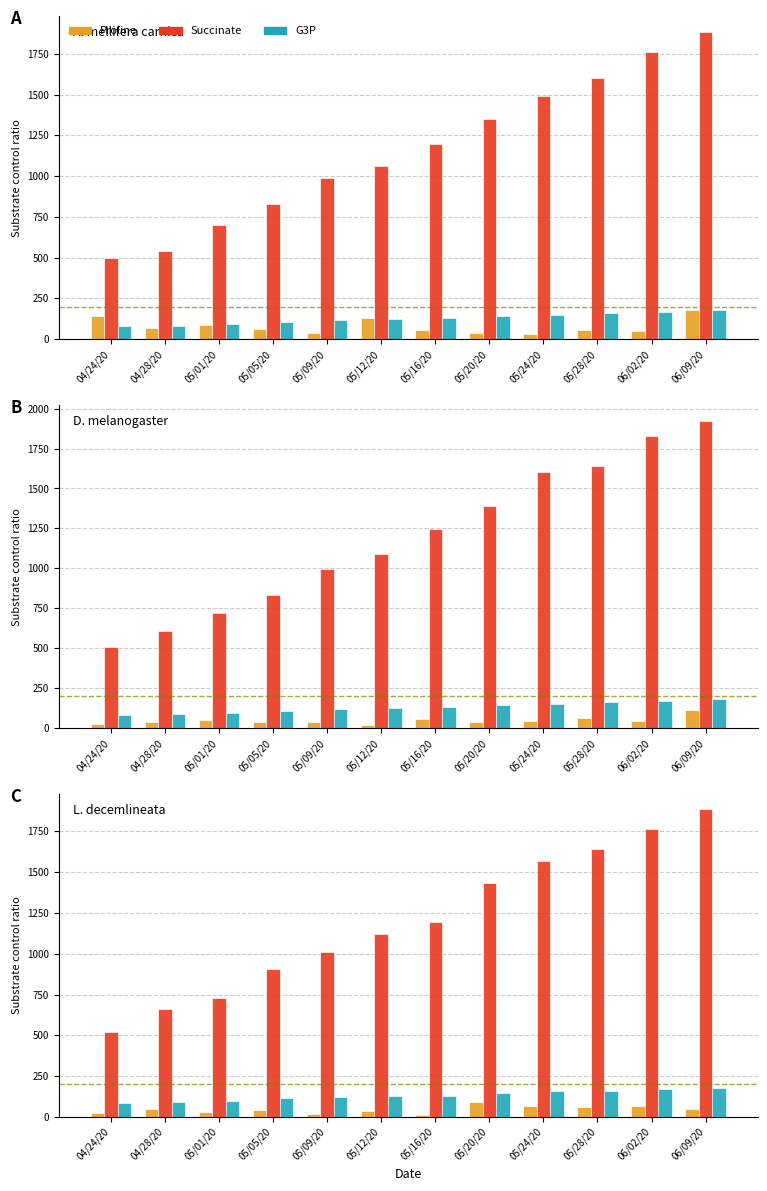

What is the approximate value of G3P at 04/28/20, to the nearest 5?

90